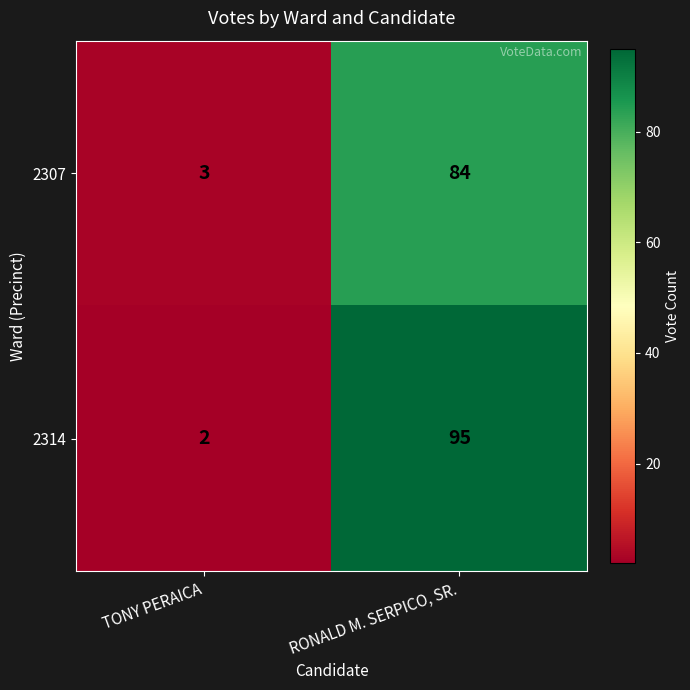

Which label corresponds to the largest value in the chart?

RONALD M. SERPICO, SR.